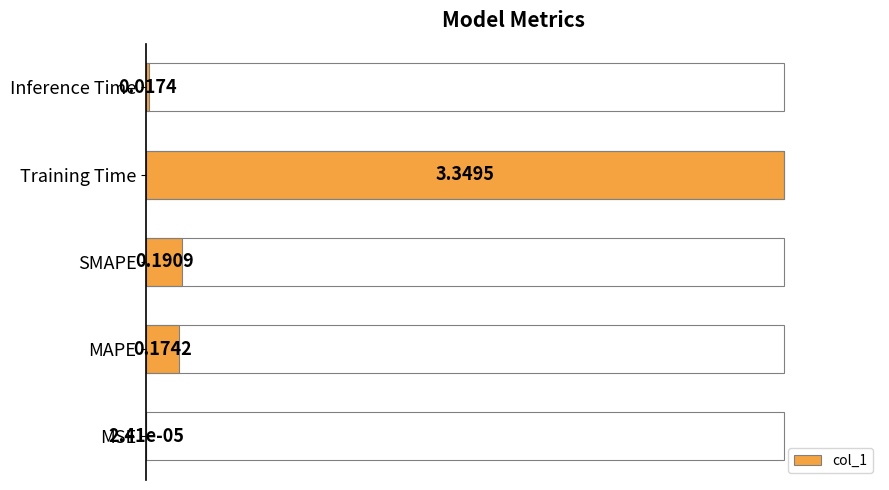

Reading left to right, extract all data points from this chart.

0.0	0.1	0.1	1.0	0.0